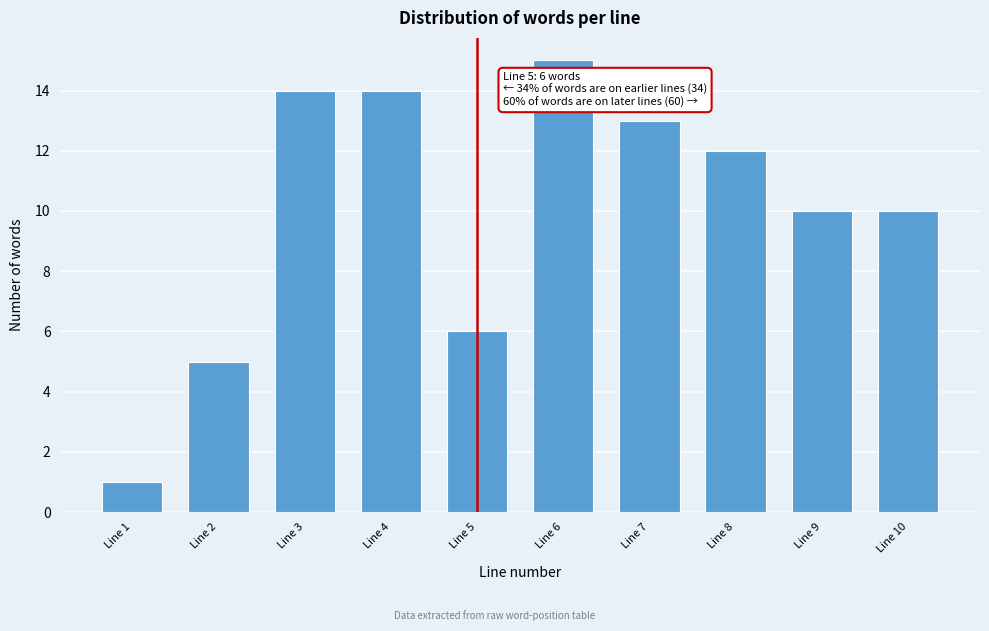

Reading right to left, transcribe all the data shown in this chart.

10	10	12	13	15	6	14	14	5	1